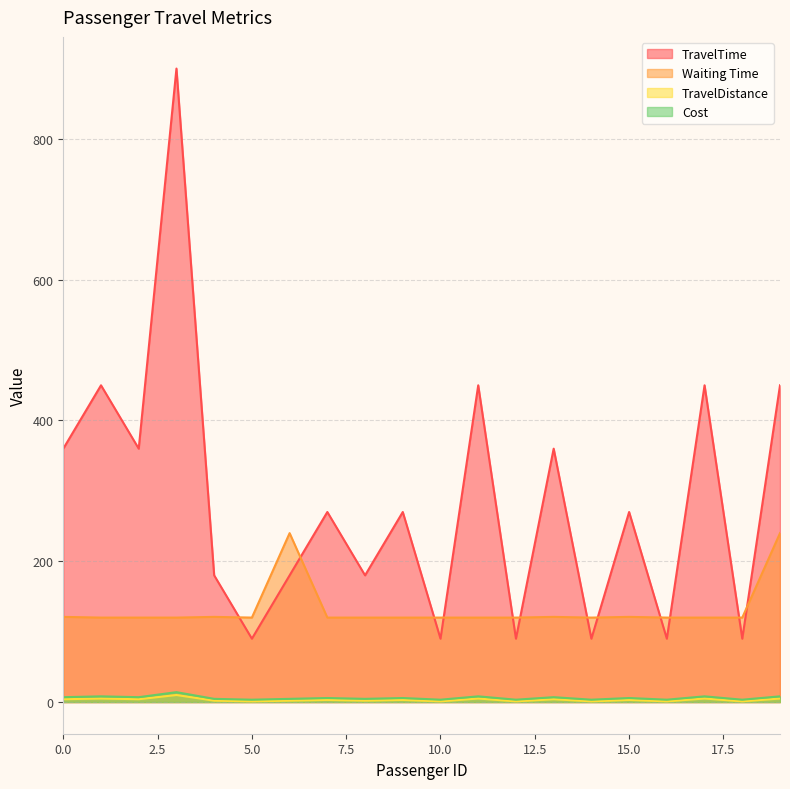

How many series are shown in this chart?

4